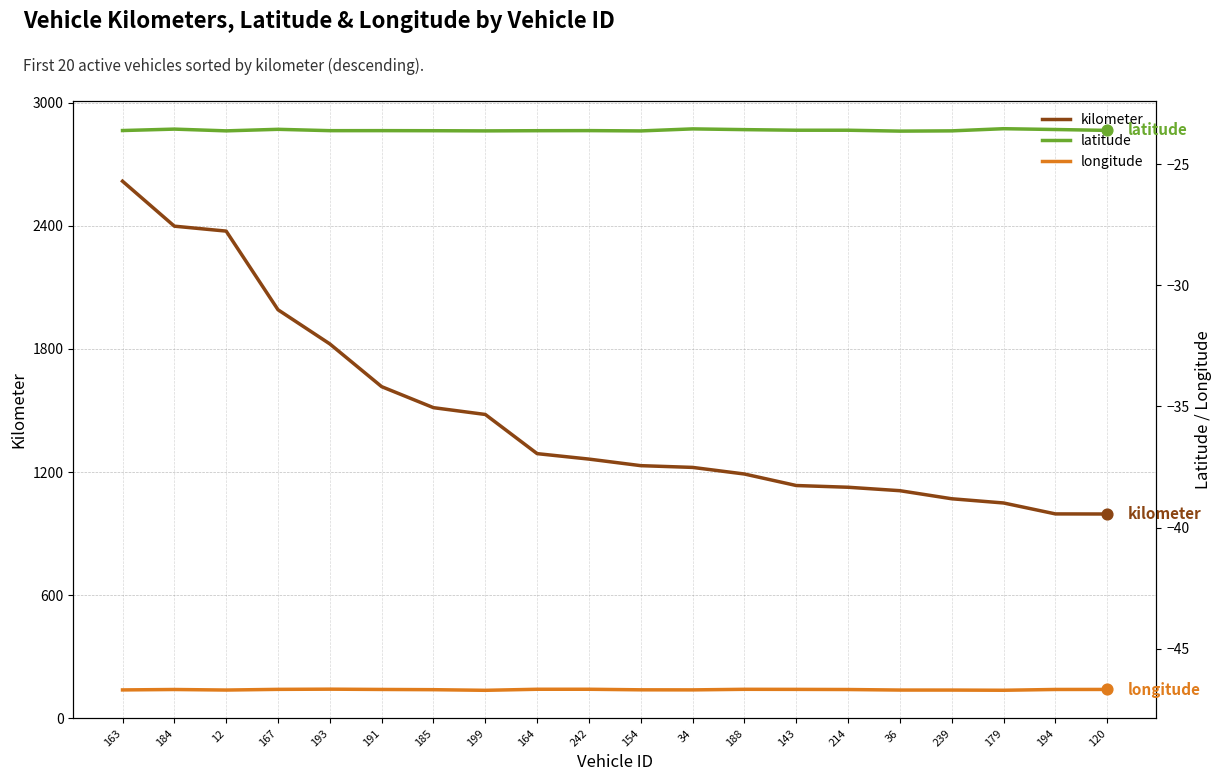

Which series contains the lowest Y value?

longitude